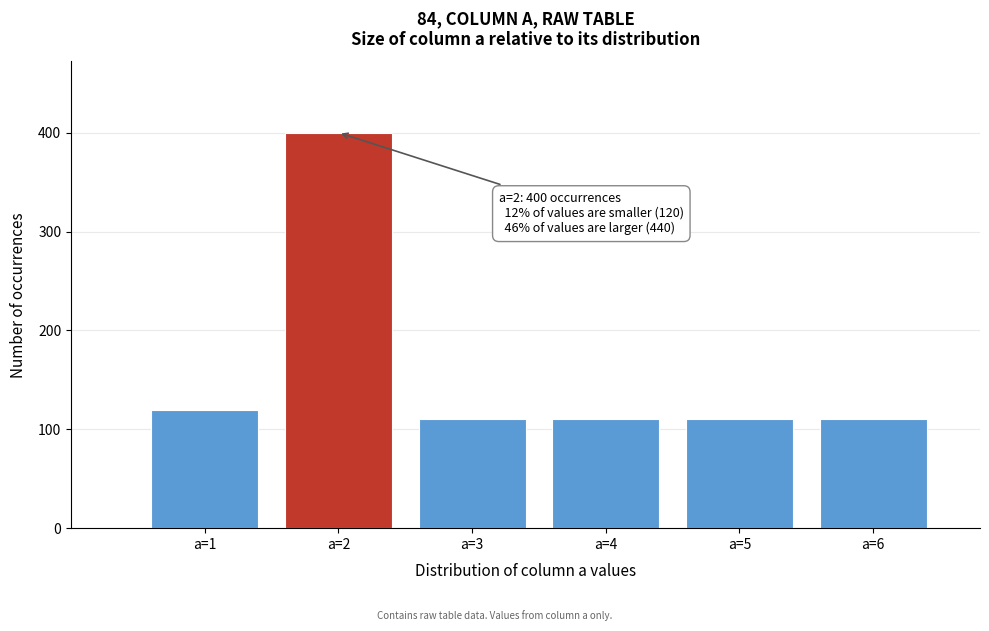

Reading left to right, what are all the values shown in this chart?

120	400	110	110	110	110